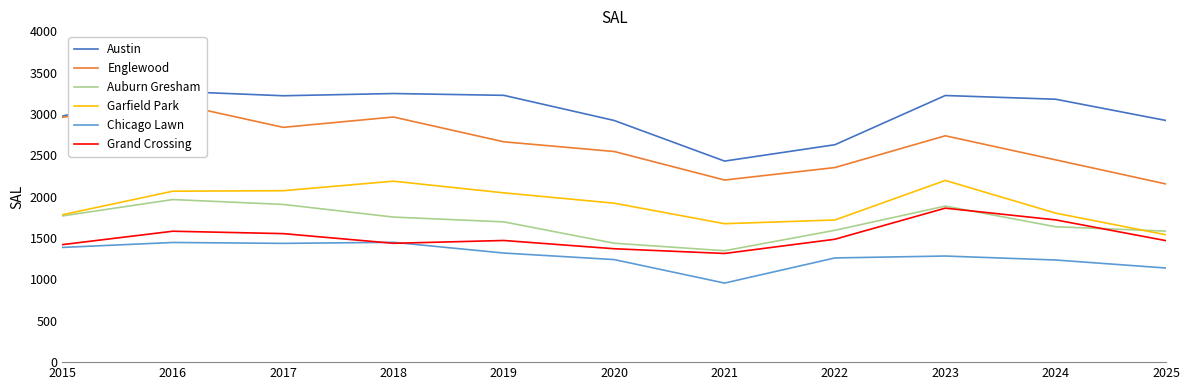

At which category does Grand Crossing reach its first local peak?

2016